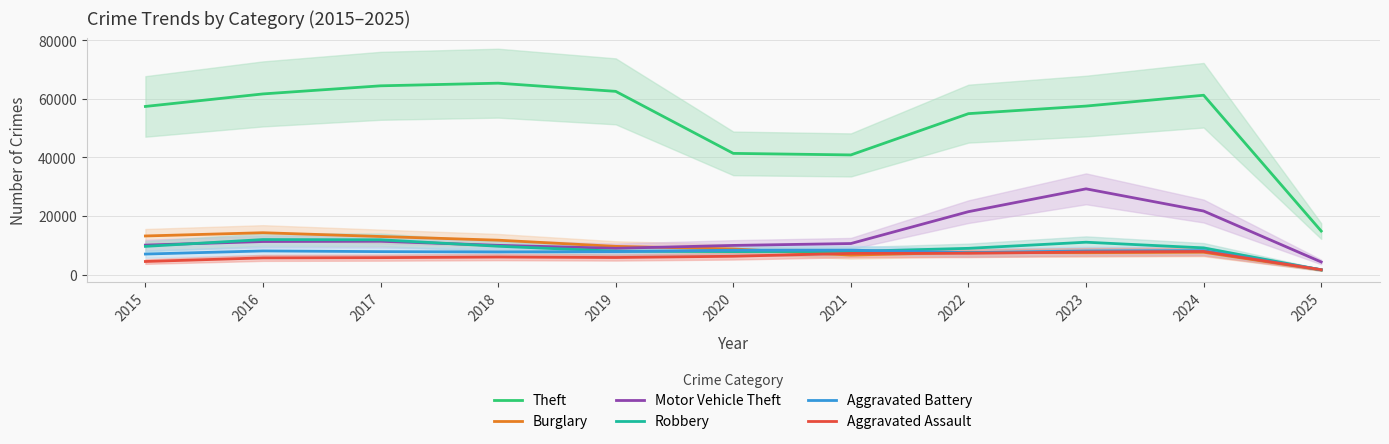

What is the value of the Aggravated Assault point at the 9th from the left?

7712